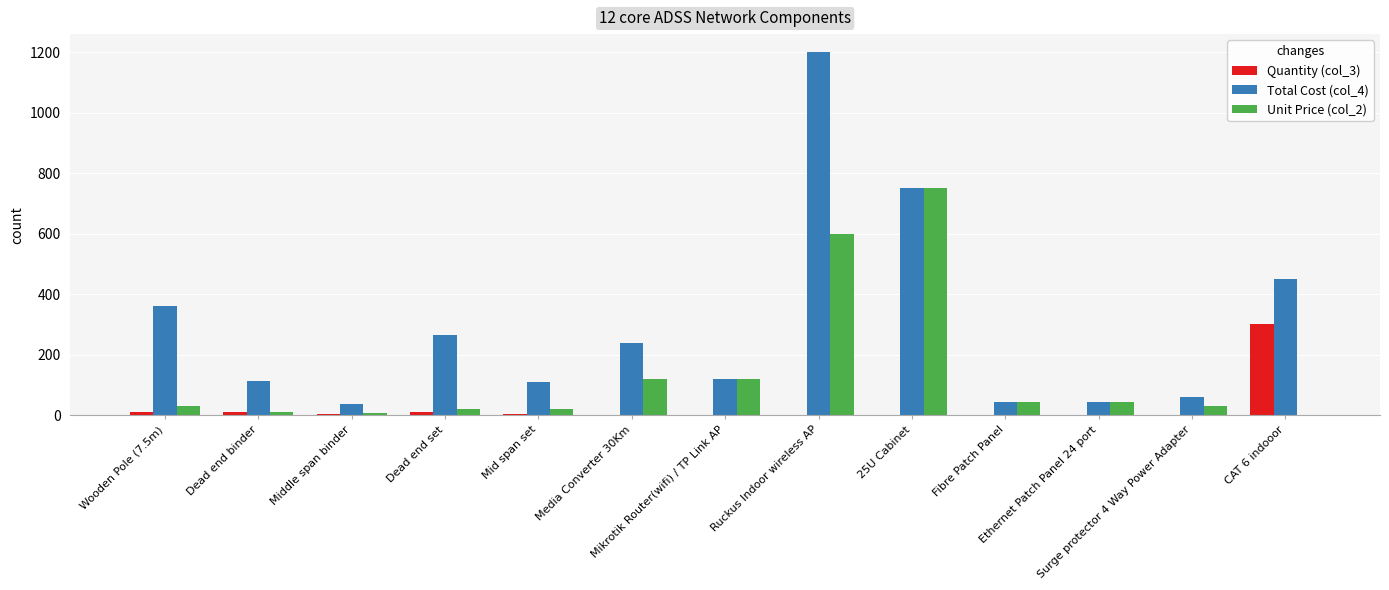

What is the difference between the Unit Price (col_2) values at Ruckus Indoor wireless AP and Mikrotik Router(wifi) / TP Link AP?

480.0